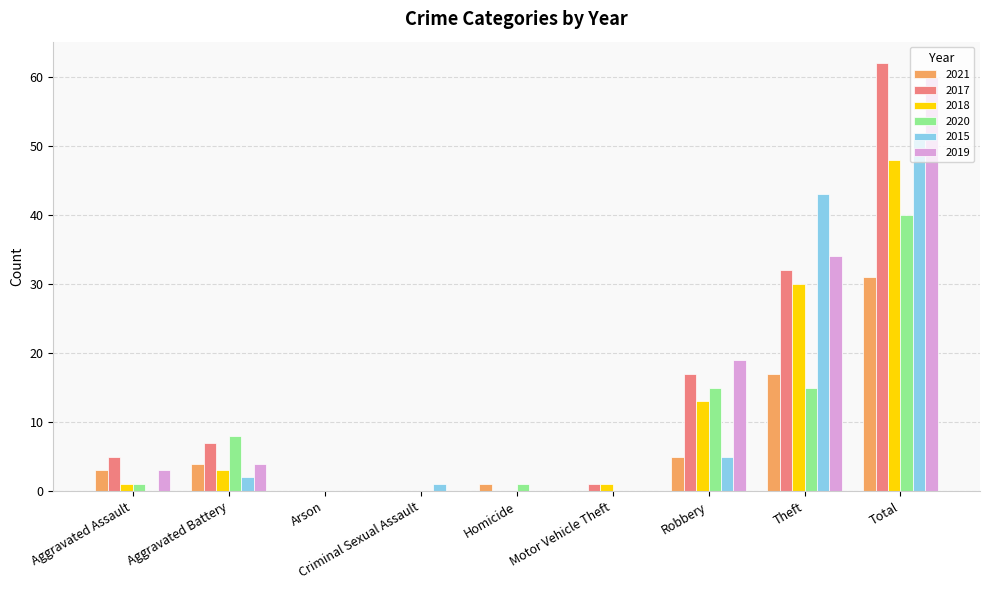

Reading left to right, transcribe all the data shown in this chart.

2021: 3	4	0	0	1	0	5	17	31
2017: 5	7	0	0	0	1	17	32	62
2018: 1	3	0	0	0	1	13	30	48
2020: 1	8	0	0	1	0	15	15	40
2015: 0	2	0	1	0	0	5	43	51
2019: 3	4	0	0	0	0	19	34	60